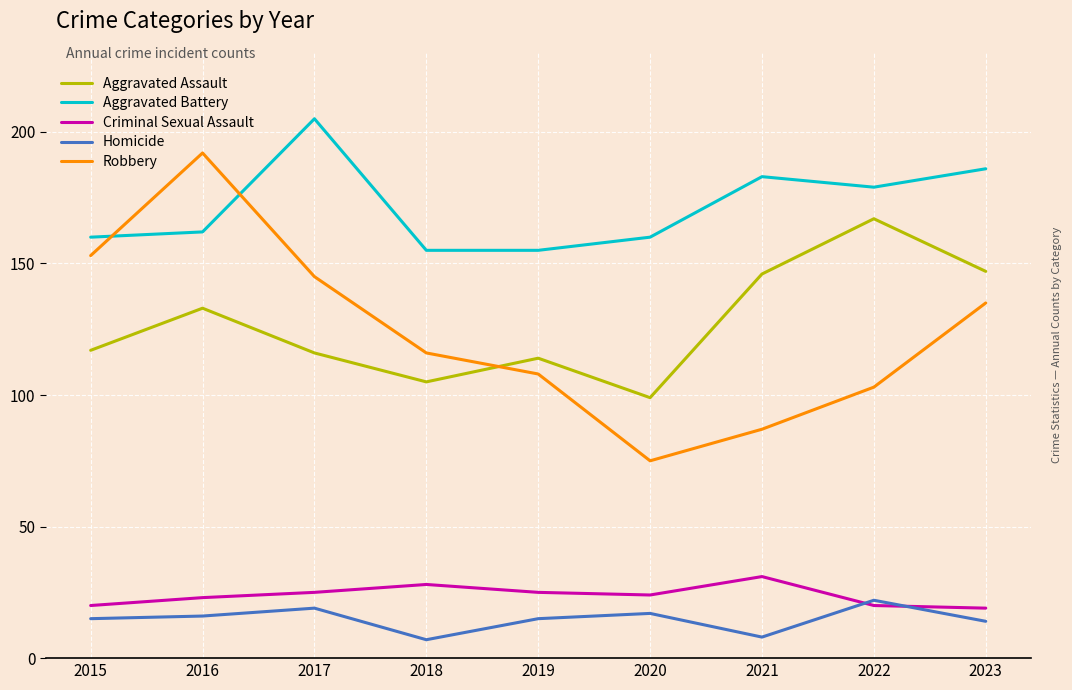

Reading left to right, what are all the values shown in this chart?

Aggravated Assault: 2015=117	2016=133	2017=116	2018=105	2019=114	2020=99	2021=146	2022=167	2023=147
Aggravated Battery: 2015=160	2016=162	2017=205	2018=155	2019=155	2020=160	2021=183	2022=179	2023=186
Criminal Sexual Assault: 2015=20	2016=23	2017=25	2018=28	2019=25	2020=24	2021=31	2022=20	2023=19
Homicide: 2015=15	2016=16	2017=19	2018=7	2019=15	2020=17	2021=8	2022=22	2023=14
Robbery: 2015=153	2016=192	2017=145	2018=116	2019=108	2020=75	2021=87	2022=103	2023=135